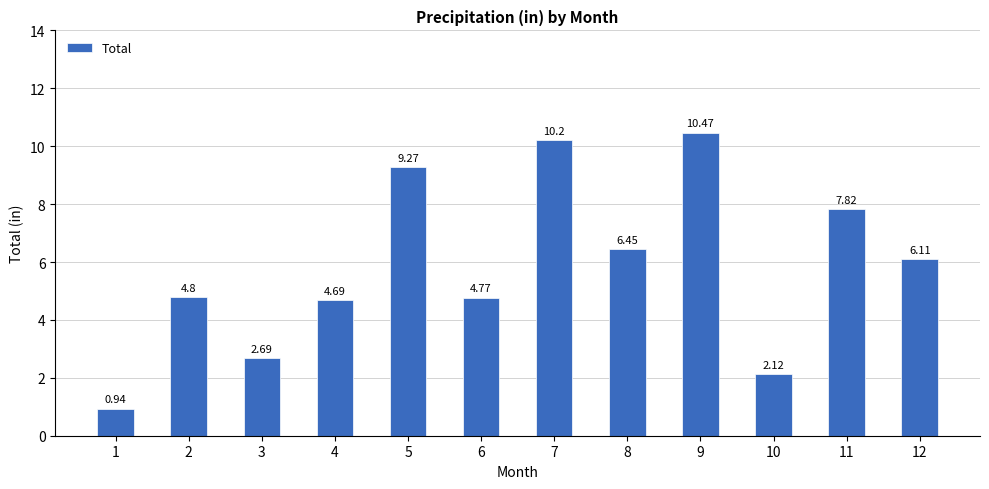

Which has a higher value, 10 or 1?

10